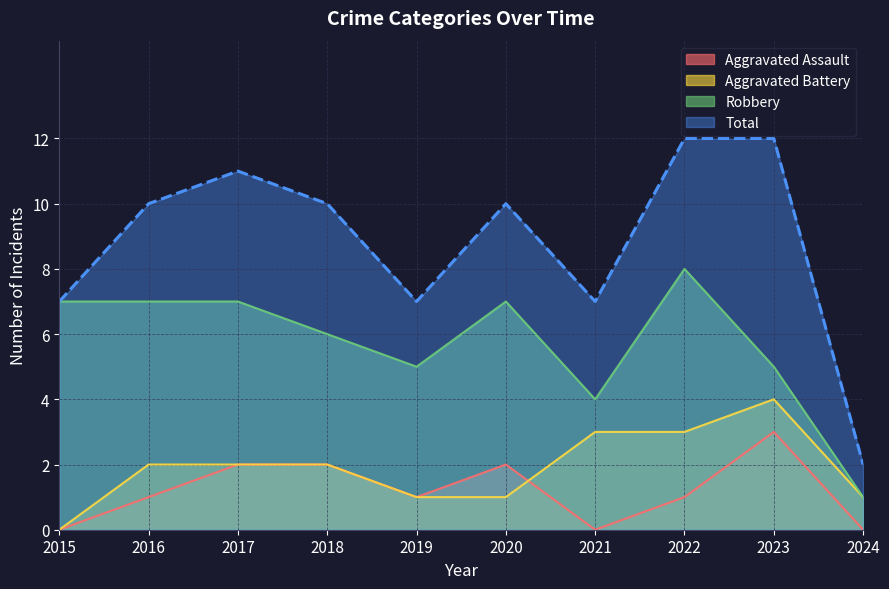

Rank the series by their maximum value, from highest to lowest.

Total, Robbery, Aggravated Battery, Aggravated Assault